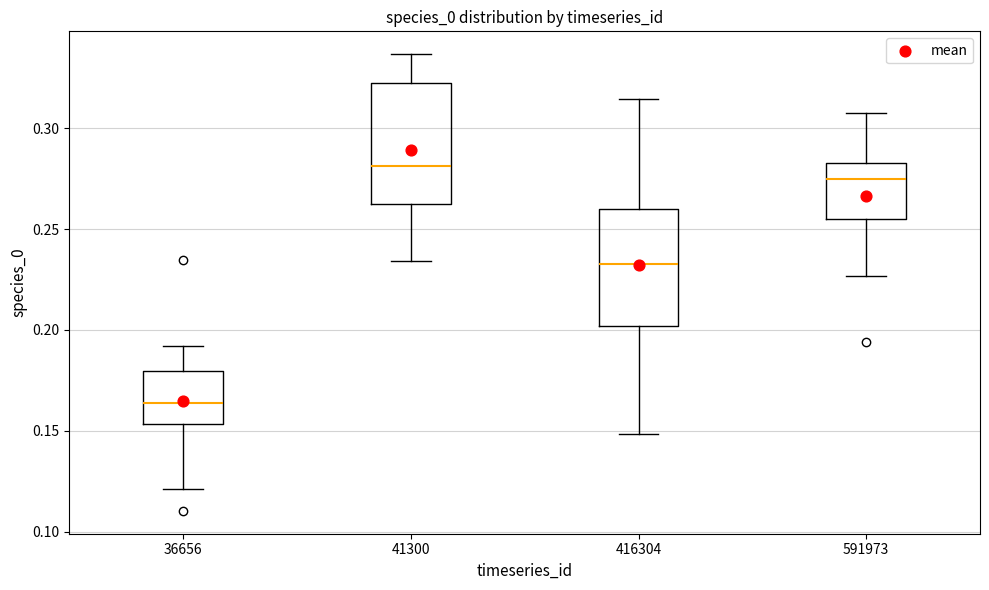

Which box's median line is the lowest?

36656